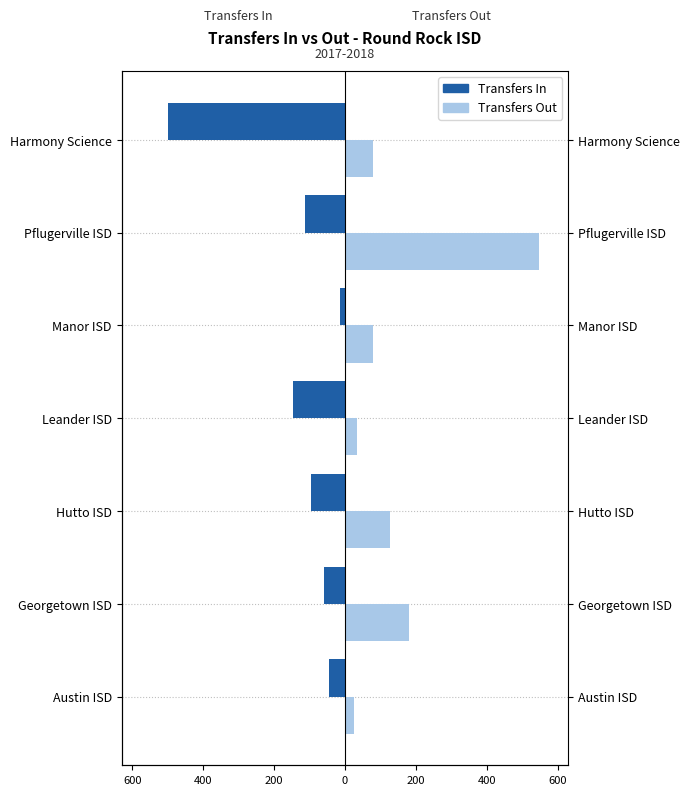

Which series has the largest total across all categories?

Transfers Out